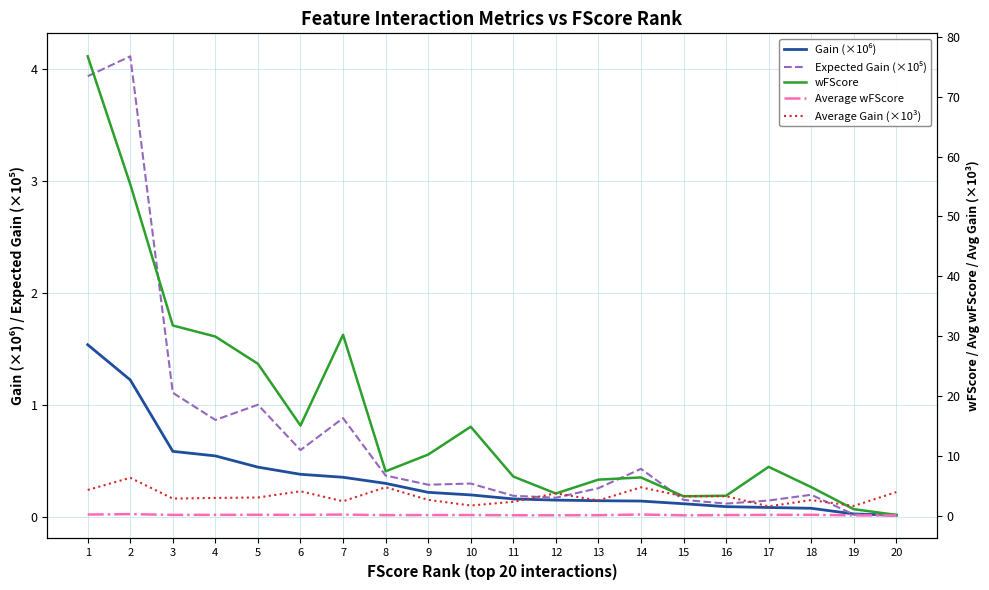

True or false: wFScore and Gain (×10⁶) cross at least once.

False